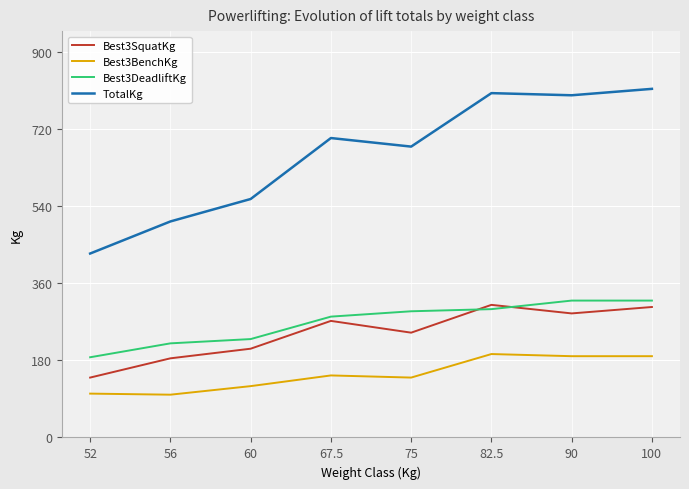

Which series has the largest total across all categories?

TotalKg